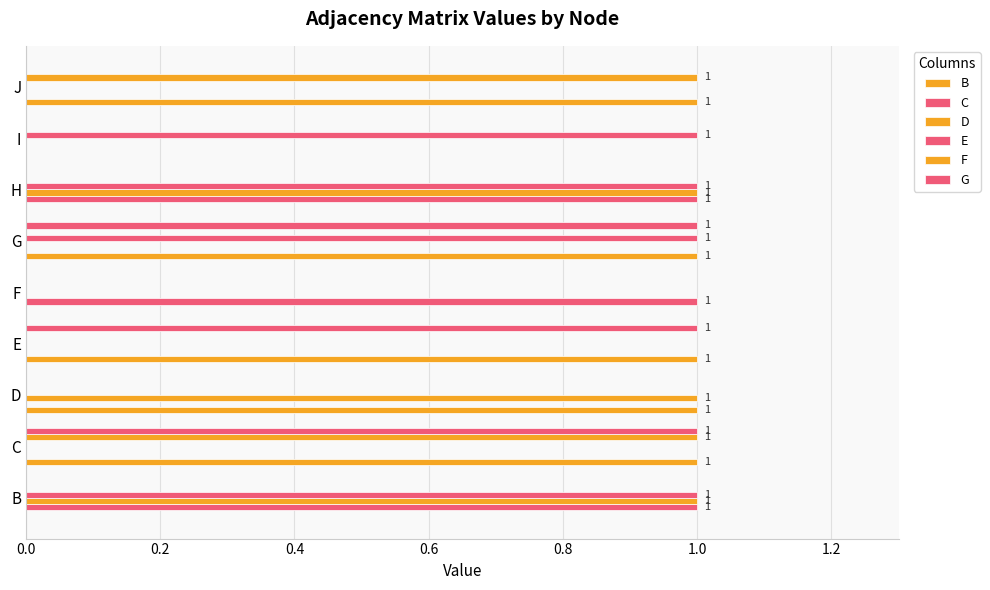

Count the number of categories in the chart.

9